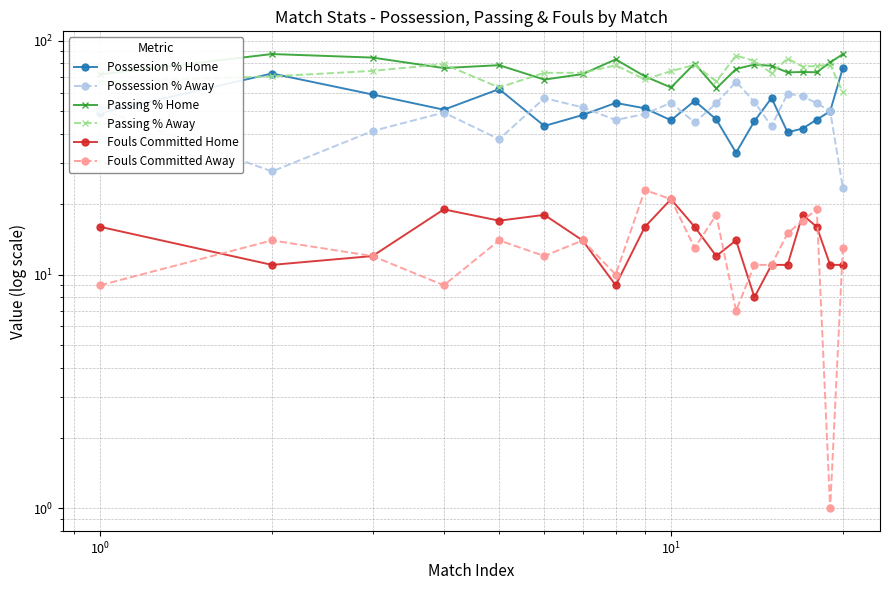

What is the average value of the Possession % Home series?

51.4